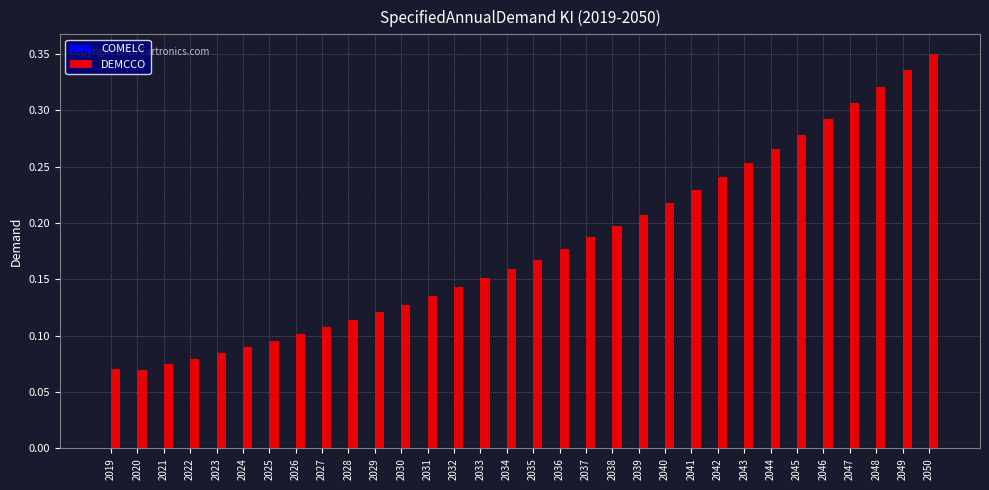

The chart shows a value of 0.1 at 2026. True or false?

True